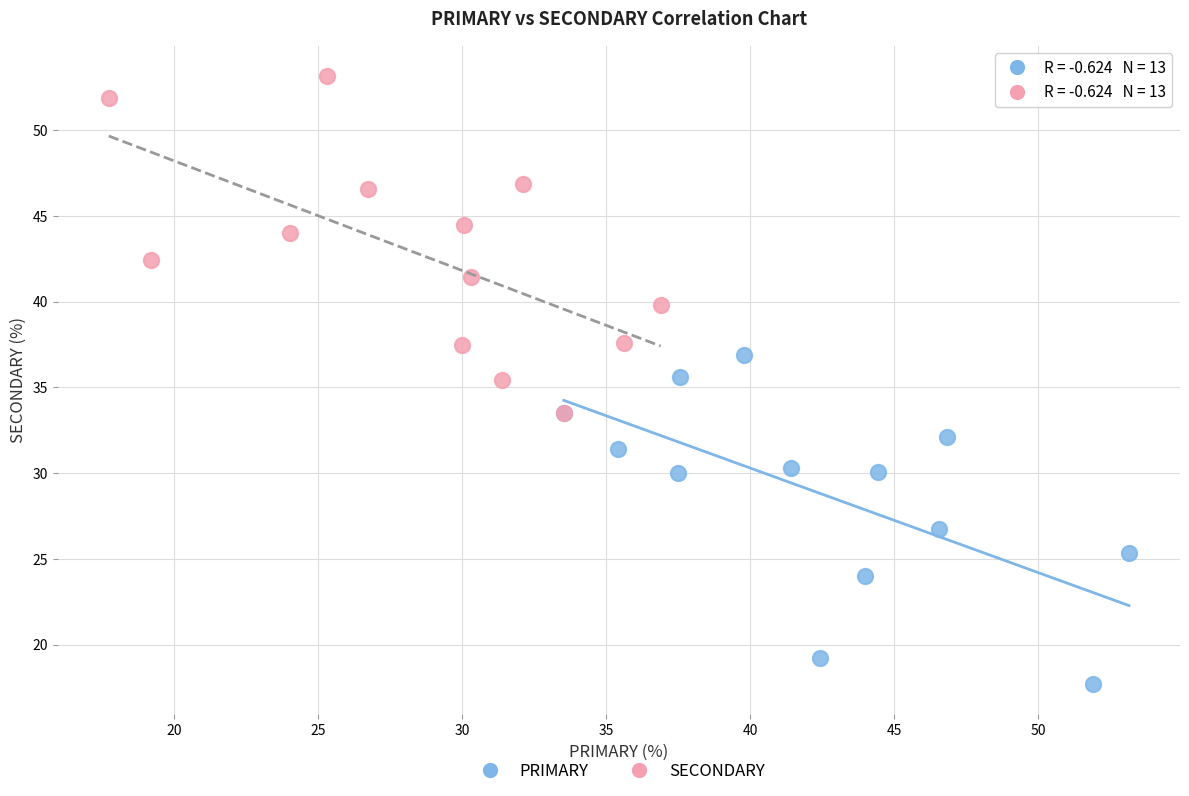

What are all the series names shown in the legend?

PRIMARY, SECONDARY